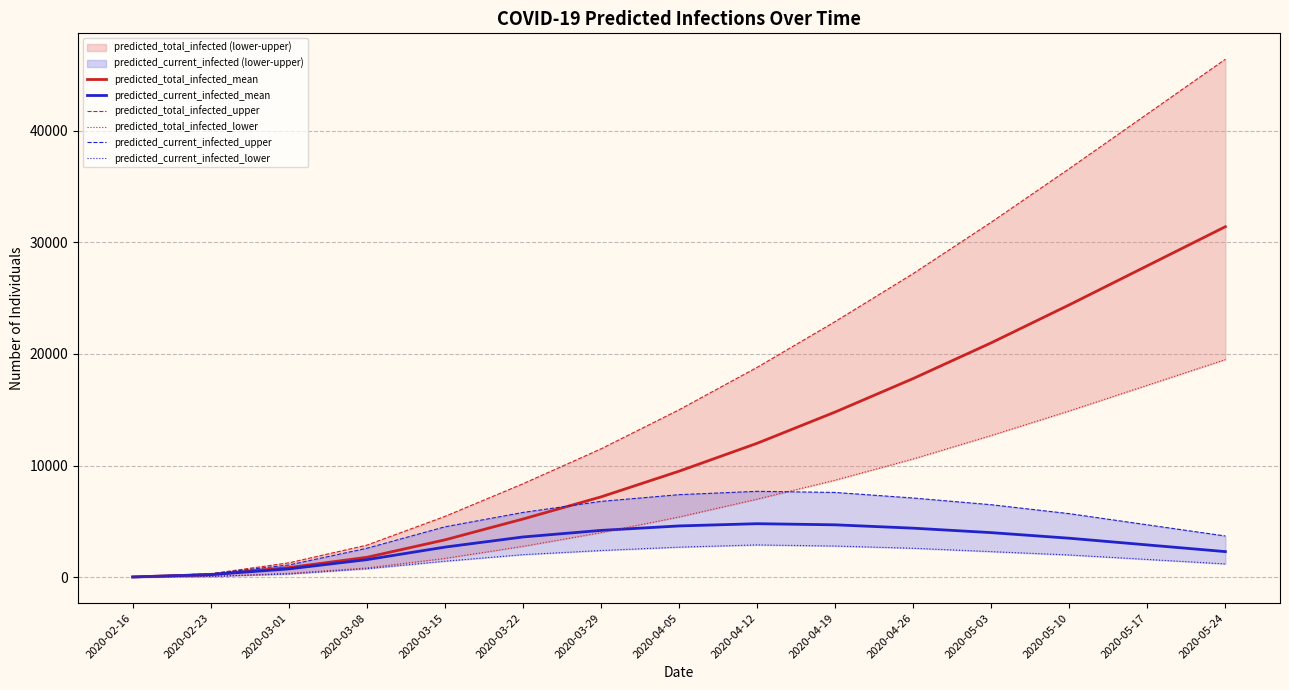

What position from the right is 2020-03-15?

11